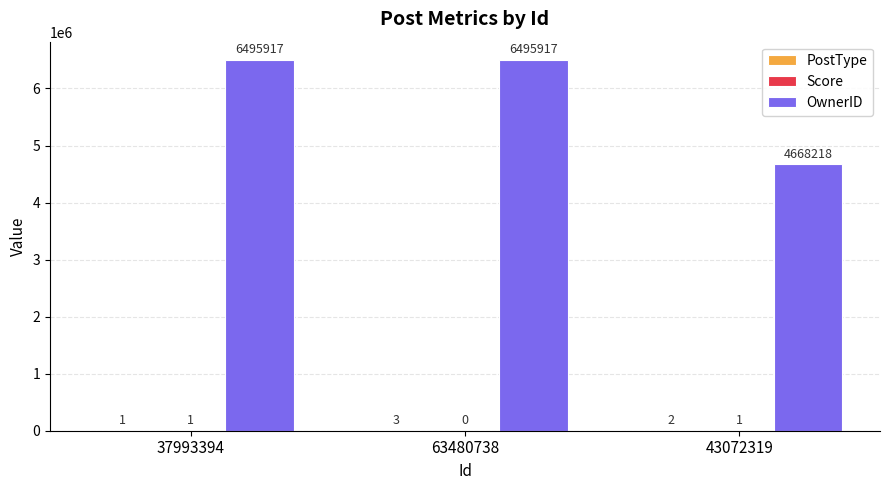

How many groups of bars are there?

3